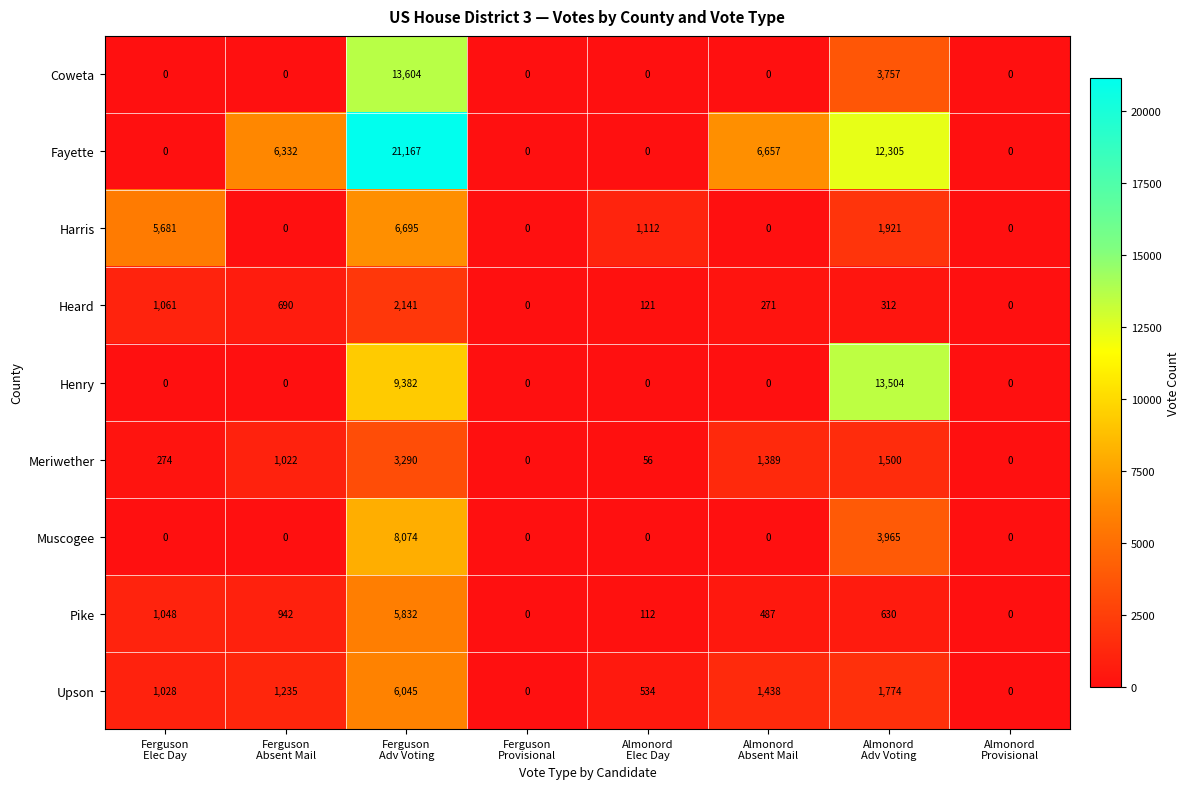

Which series has the largest range (max minus min)?

Fayette